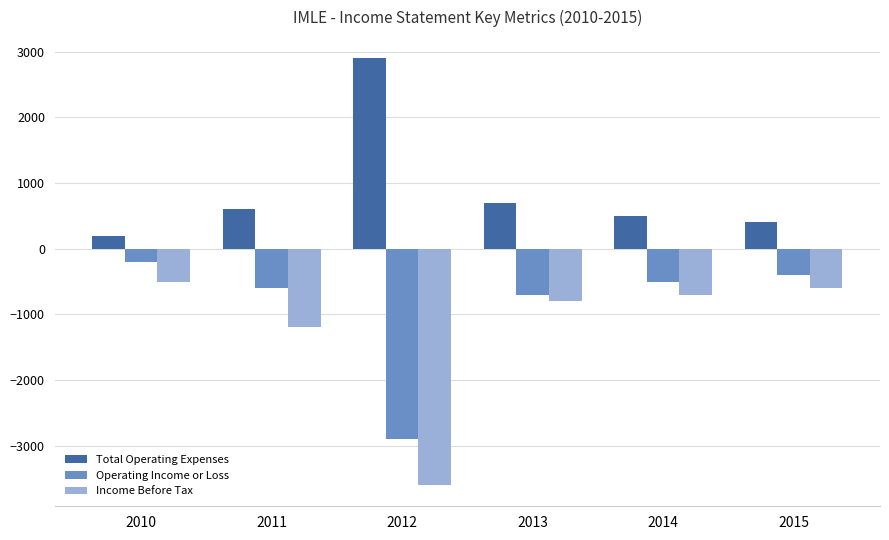

What is the spread (max minus min) of values at 2011?

1800